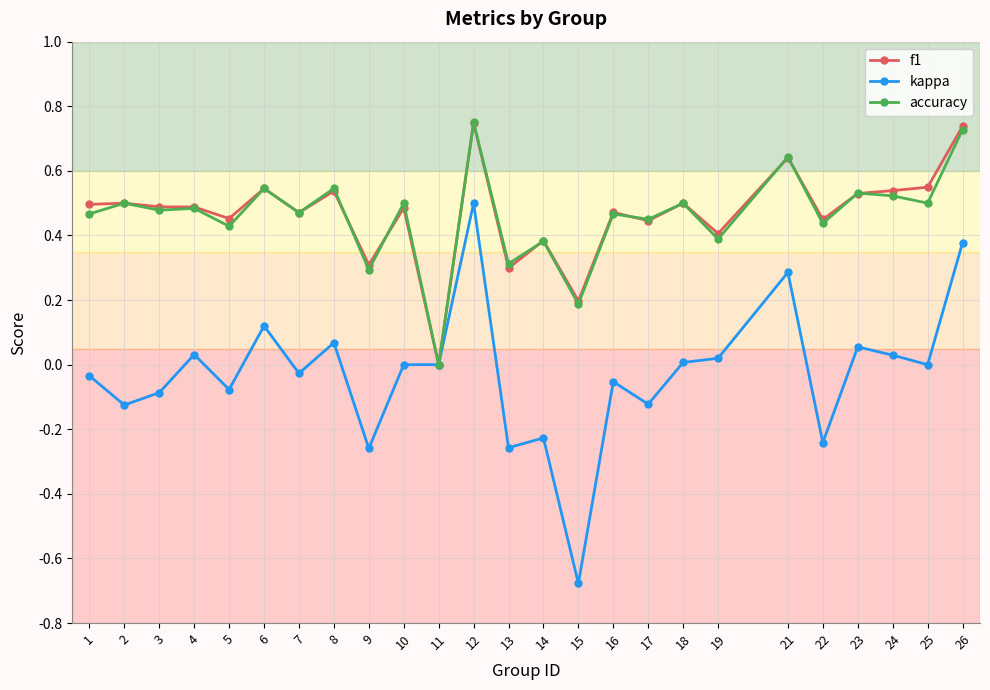

What are all the series names shown in the legend?

f1, kappa, accuracy